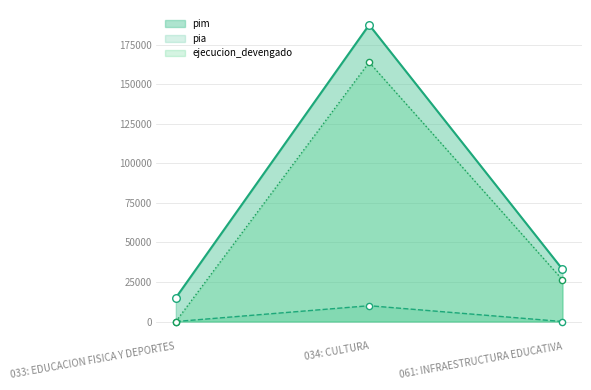

Which series contains the lowest Y value?

pia